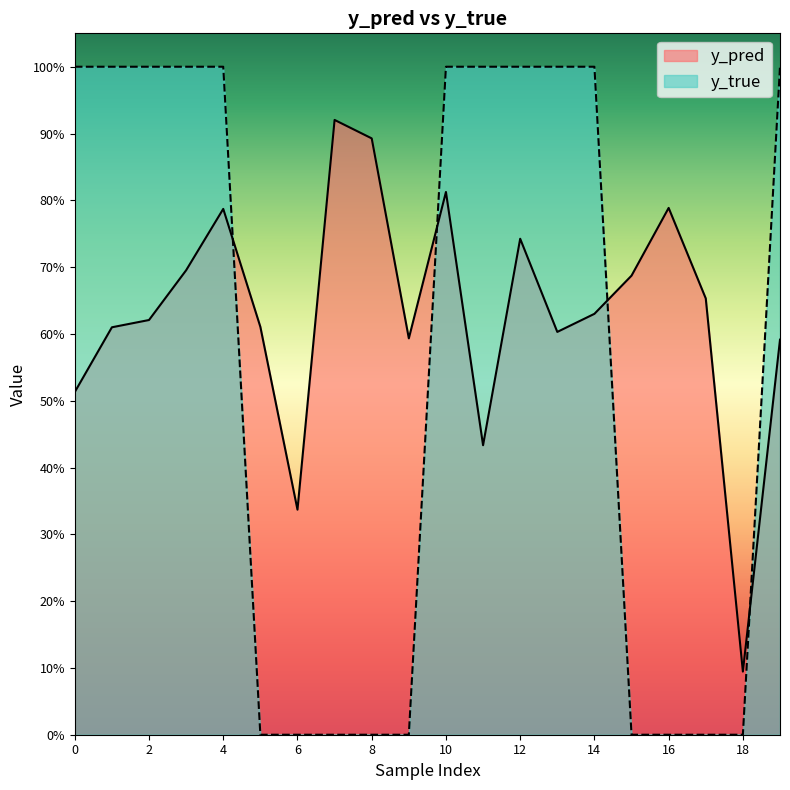

Reading left to right, list all the values displayed in this chart.

y_pred: 0=0.5	1=0.6	2=0.6	3=0.7	4=0.8	5=0.6	6=0.3	7=0.9	8=0.9	9=0.6	10=0.8	11=0.4	12=0.7	13=0.6	14=0.6	15=0.7	16=0.8	17=0.7	18=0.1	19=0.6
y_true: 0=1.0	1=1.0	2=1.0	3=1.0	4=1.0	5=0.0	6=0.0	7=0.0	8=0.0	9=0.0	10=1.0	11=1.0	12=1.0	13=1.0	14=1.0	15=0.0	16=0.0	17=0.0	18=0.0	19=1.0